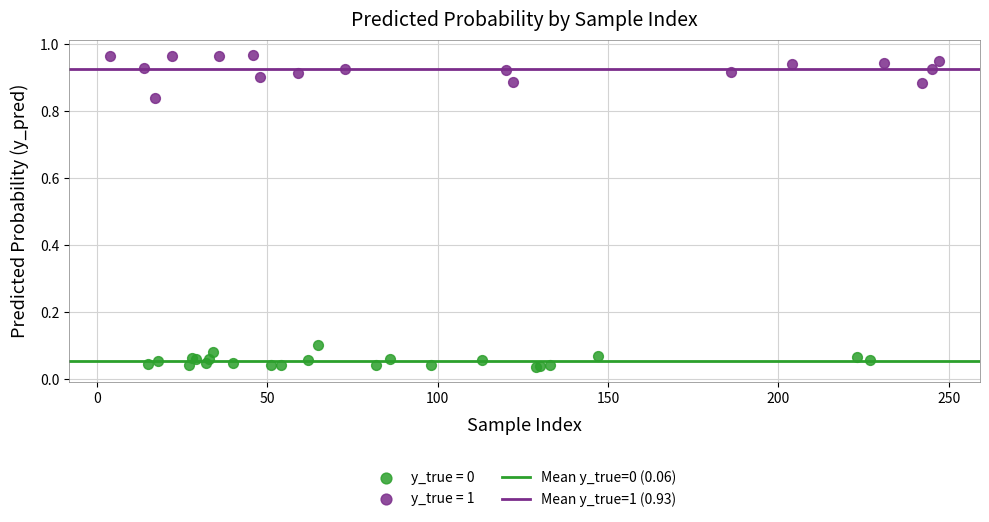

Which series has the widest spread of Y values?

y_true = 1